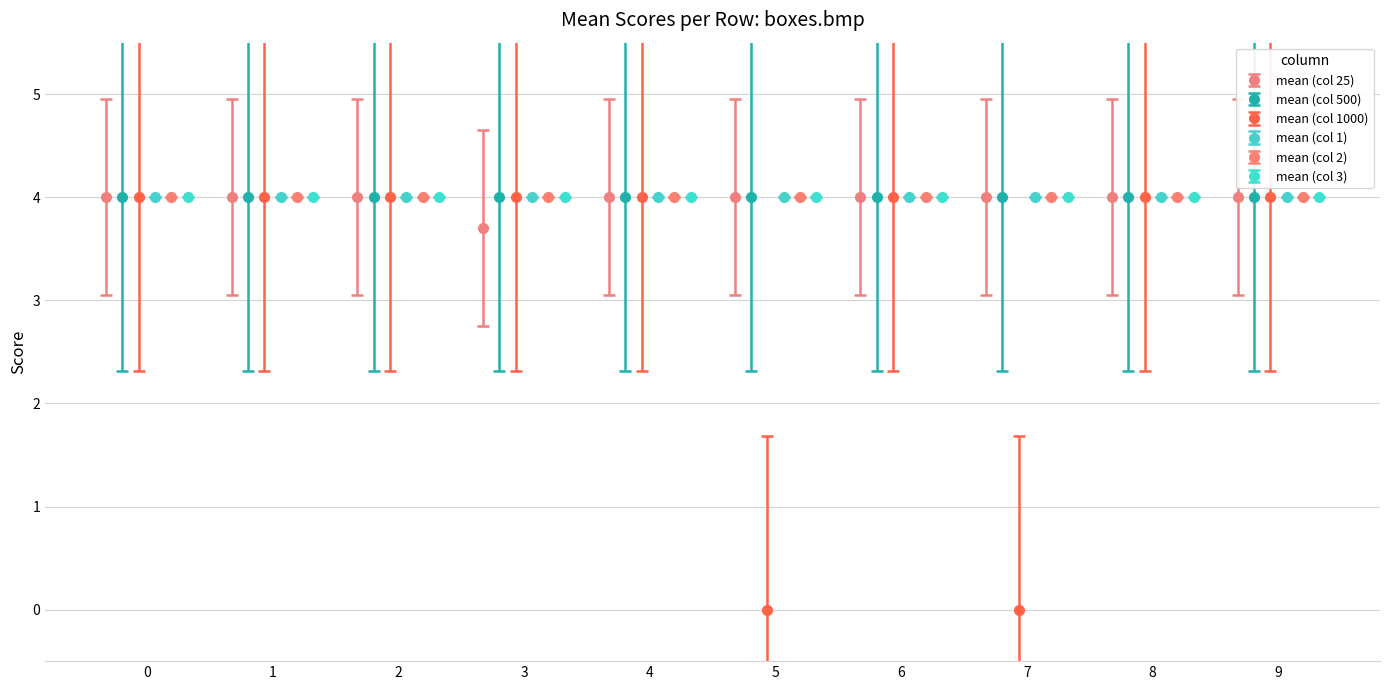

What is the sum of all mean (col 25) values?

39.7